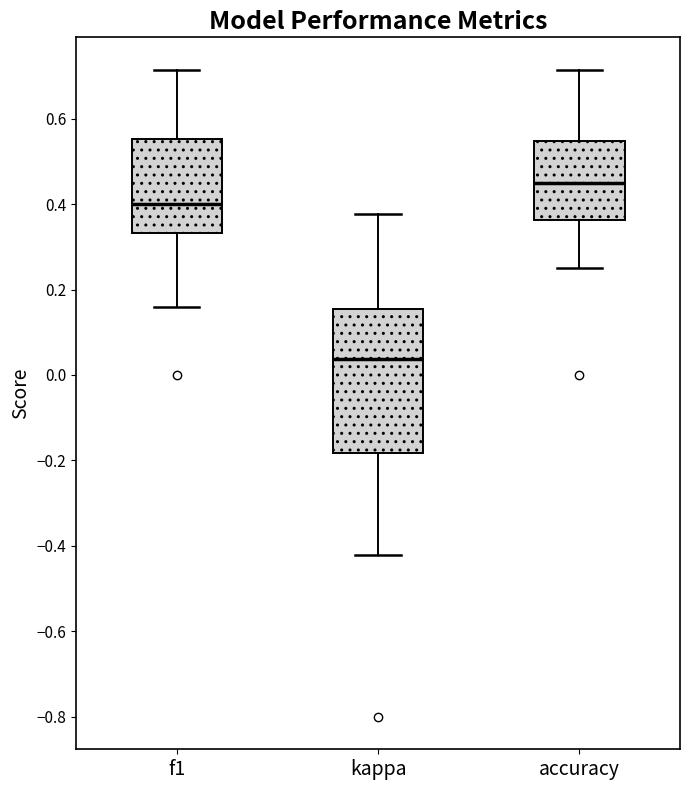

Reading left to right, transcribe this box plot: for each box, give where its median line is, the range the box spans, and where its two whiskers end, as read against the y-axis. The values are not printed on the chart, so give them approximately, as read against the axis.

f1: median 0.40, box 0.34 to 0.56, whiskers 0.16 to 0.72
kappa: median 0.04, box -0.18 to 0.16, whiskers -0.42 to 0.38
accuracy: median 0.44, box 0.36 to 0.54, whiskers 0.26 to 0.72